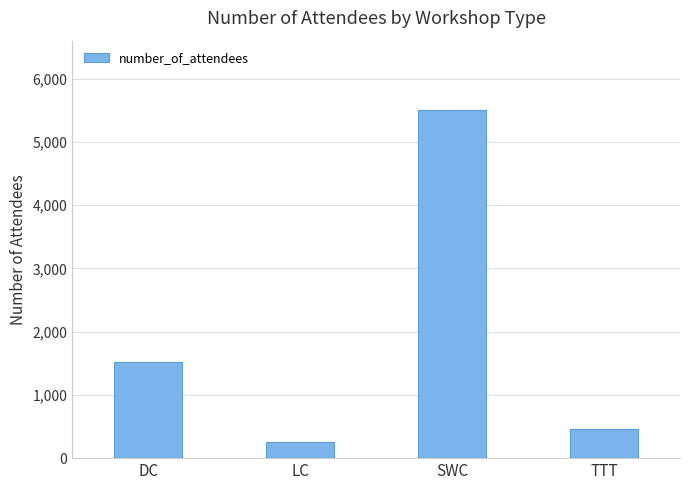

How many distinct data groups are displayed?

1